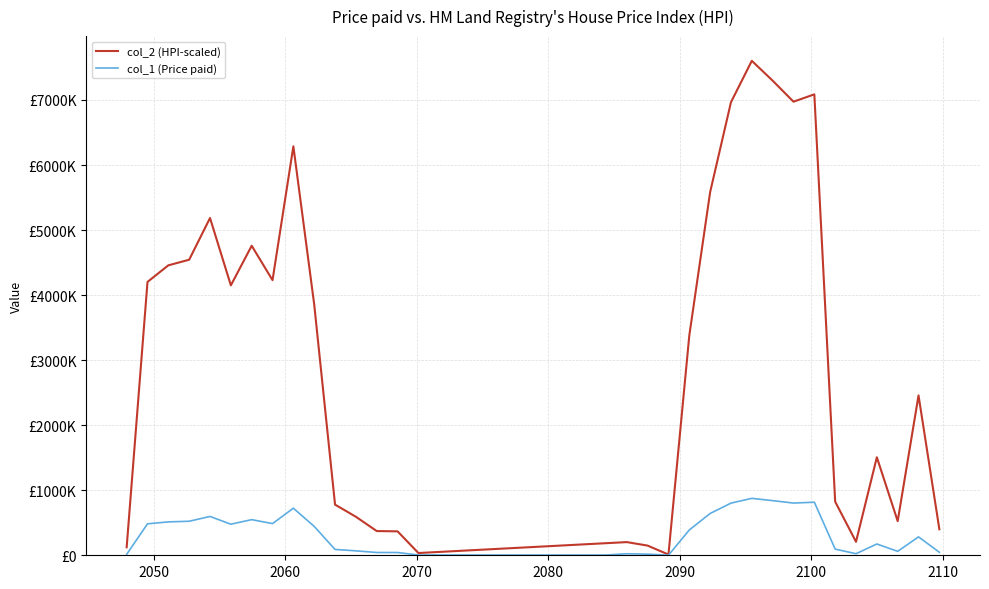

How many data points are above 89655?

20